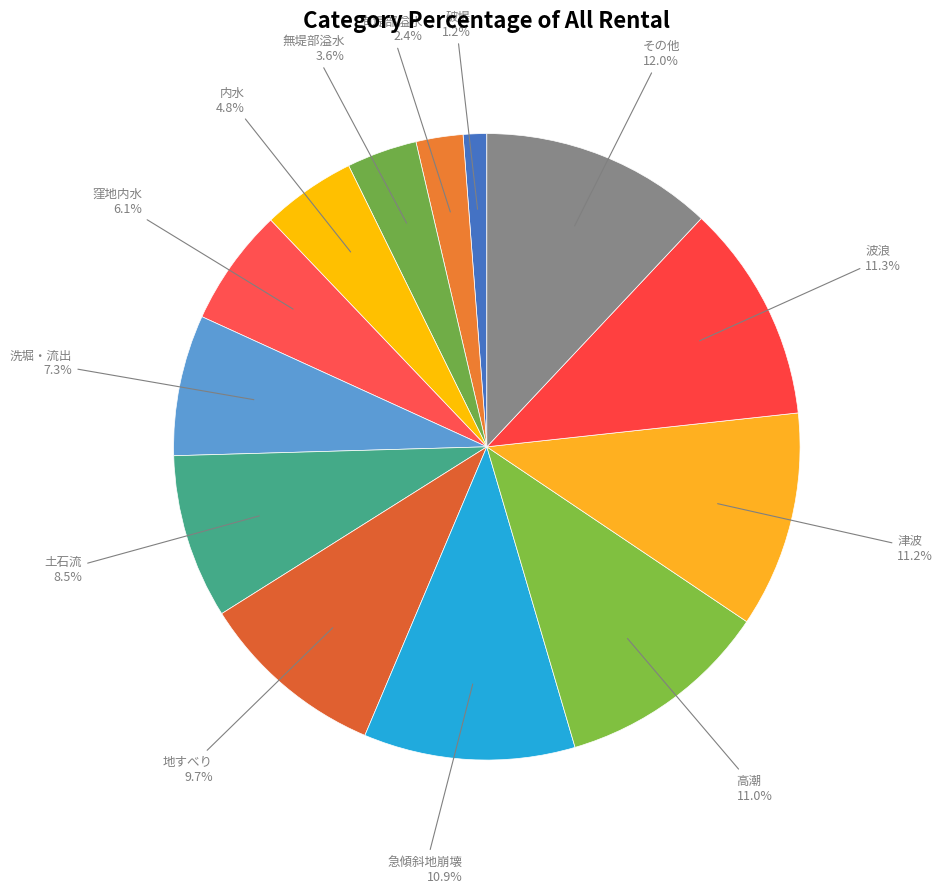

How many segments does this pie chart have?

13